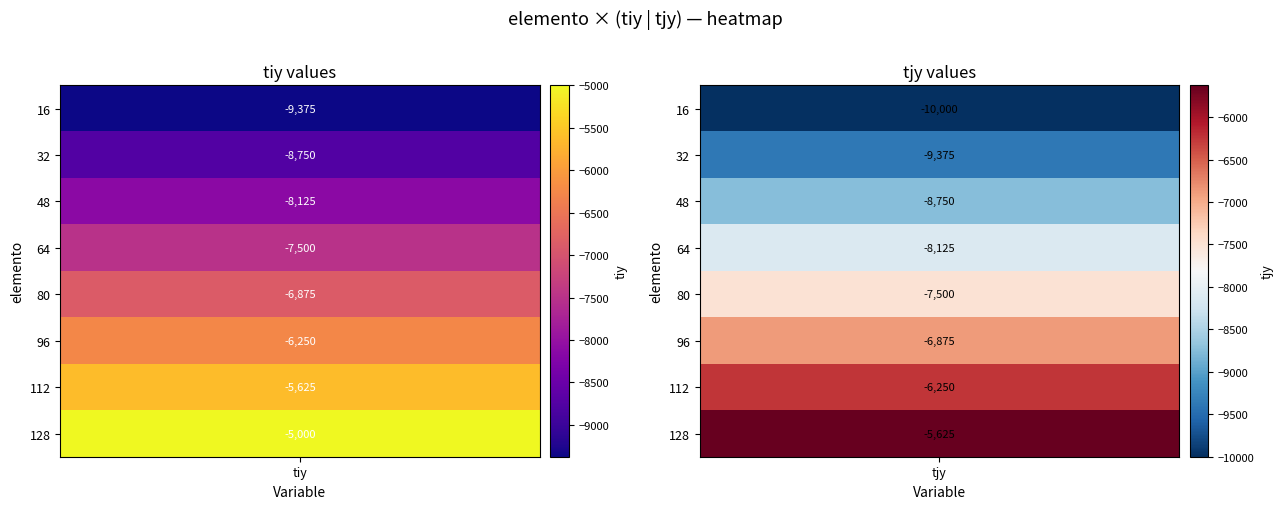

What is the sum of all 64 values?

-15625